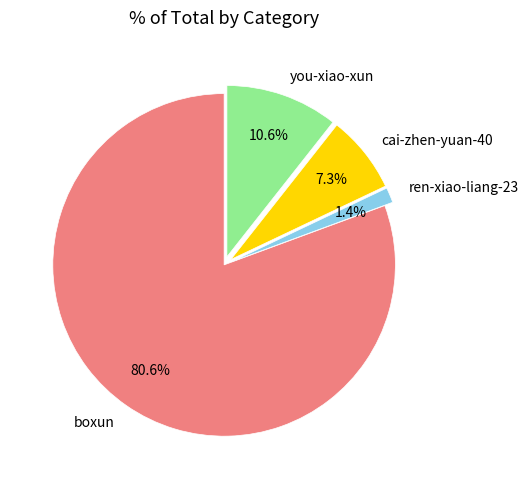

Count the number of slices in the pie.

4